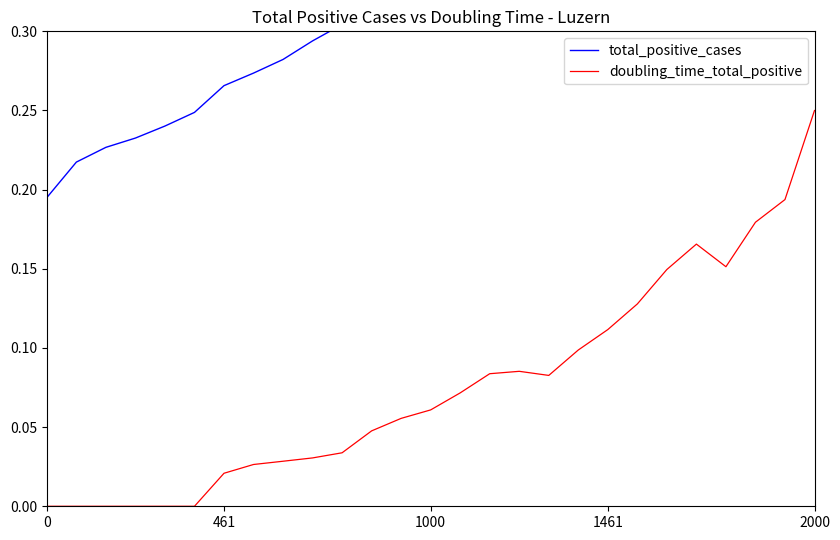

What is the sum of all doubling_time_total_positive values?

2.1